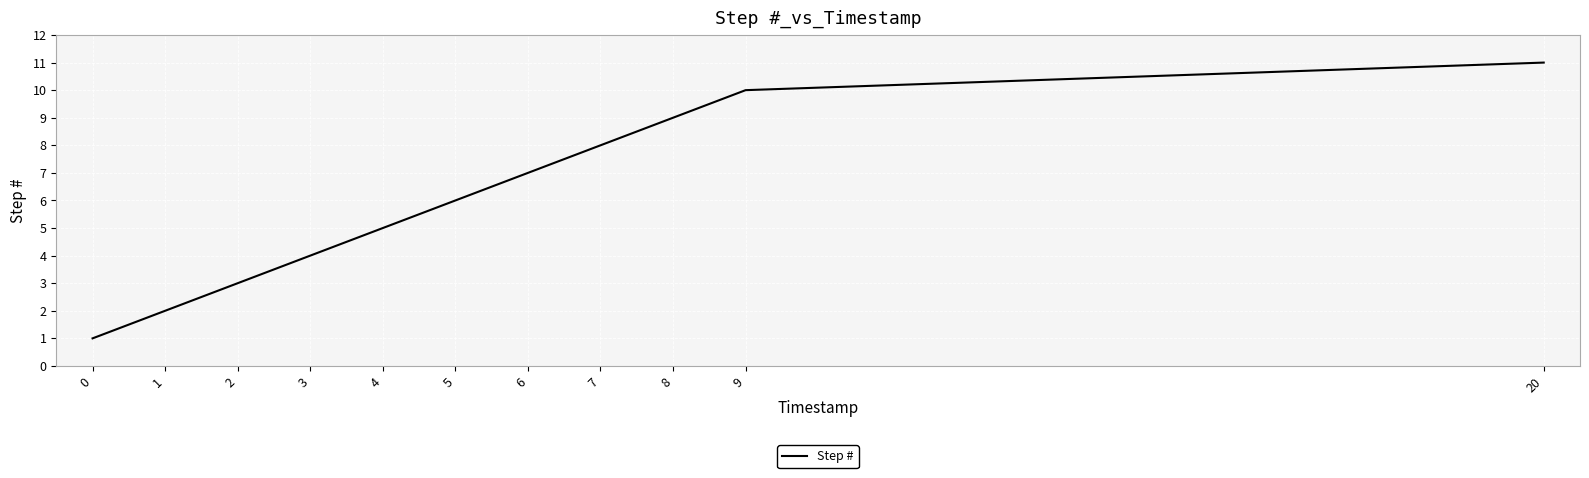

How many values are between 3 and 9?

7